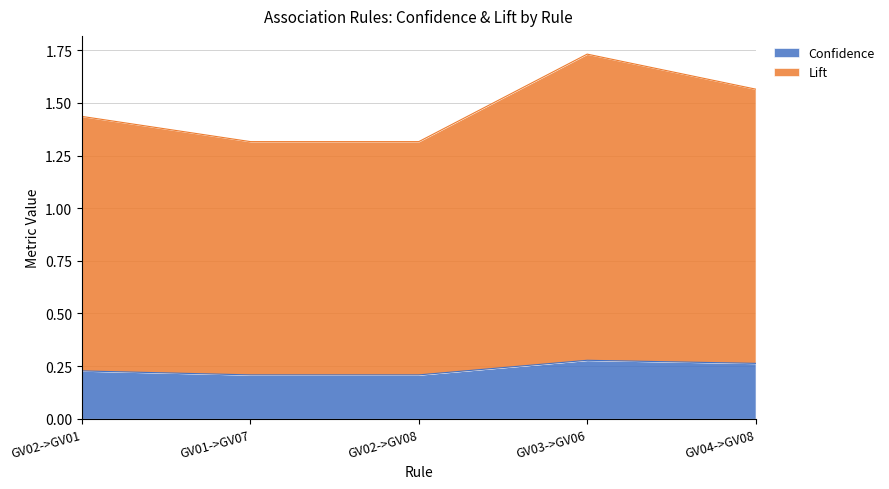

At which label does Lift reach its minimum?

GV01->GV07